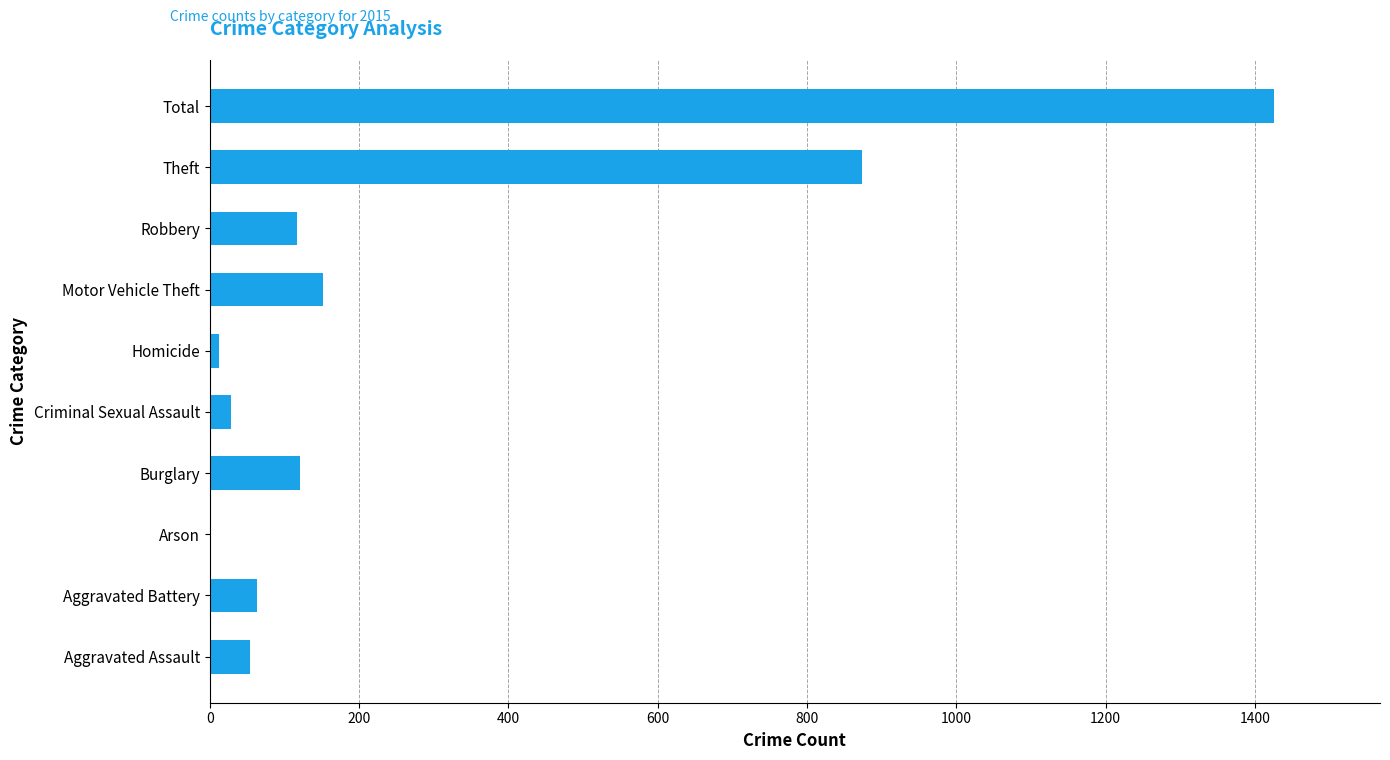

How many series are shown in this chart?

1